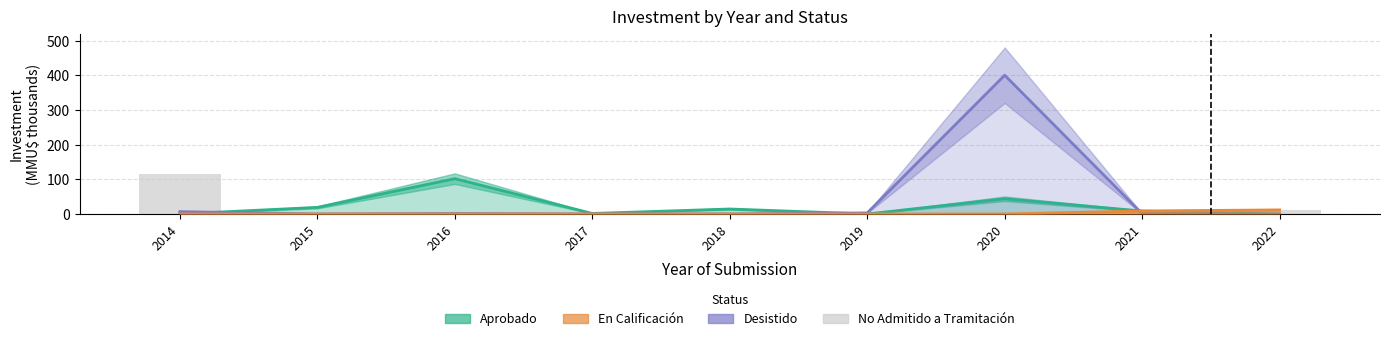

What is the average value of the Aprobado series?

21.0